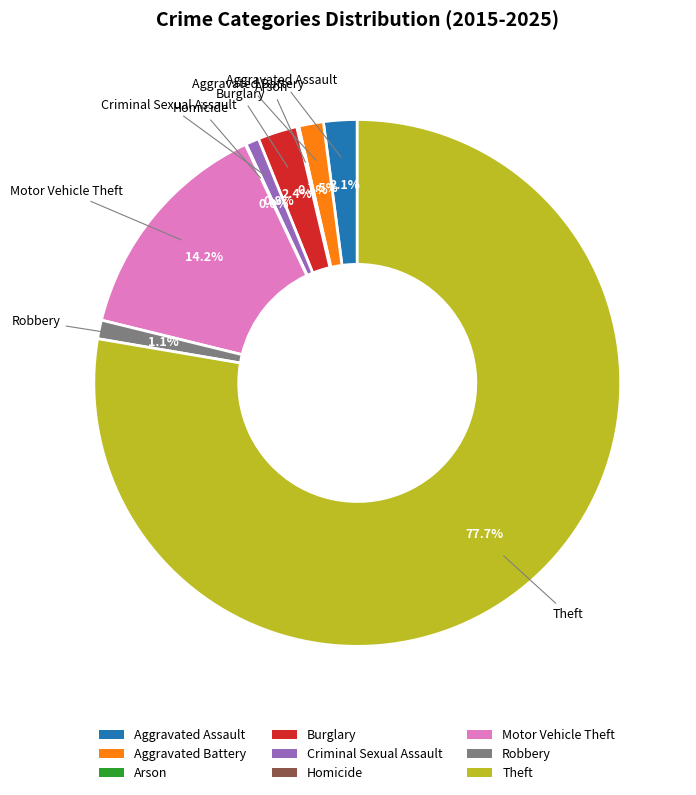

Approximately how many times larger is the value at Criminal Sexual Assault compared to Aggravated Battery?

0.5